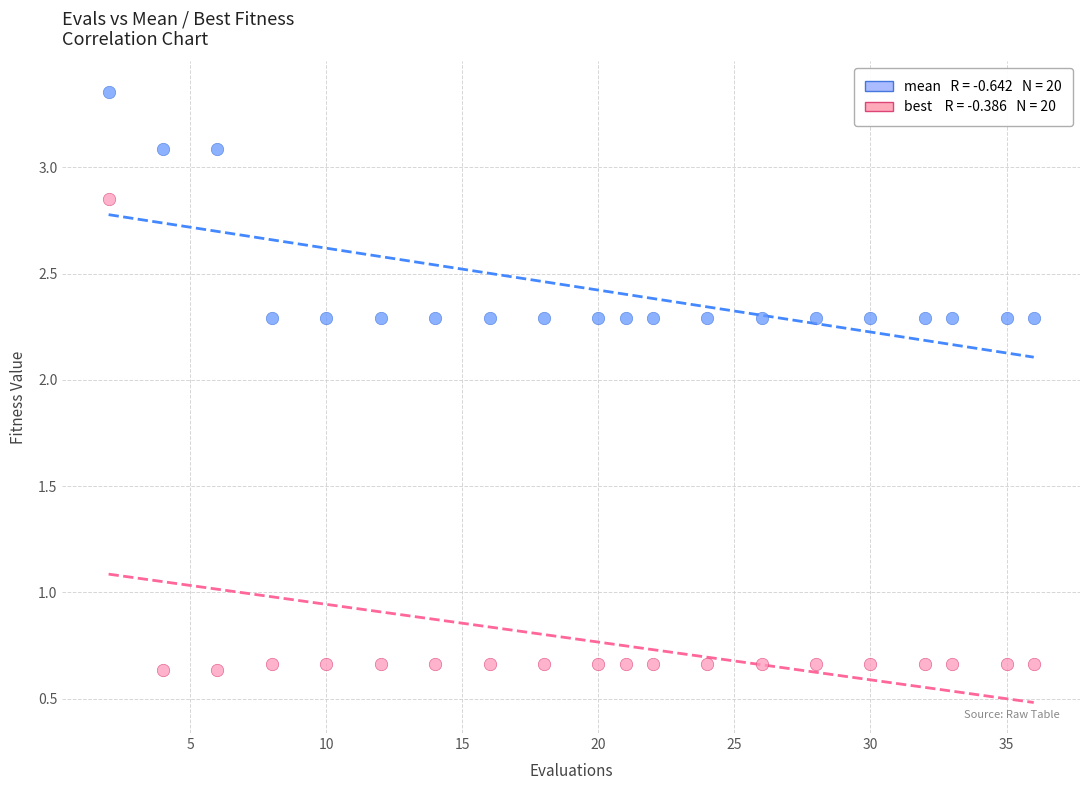

Across all data points, what is the range of Y values (max minus min)?

2.7